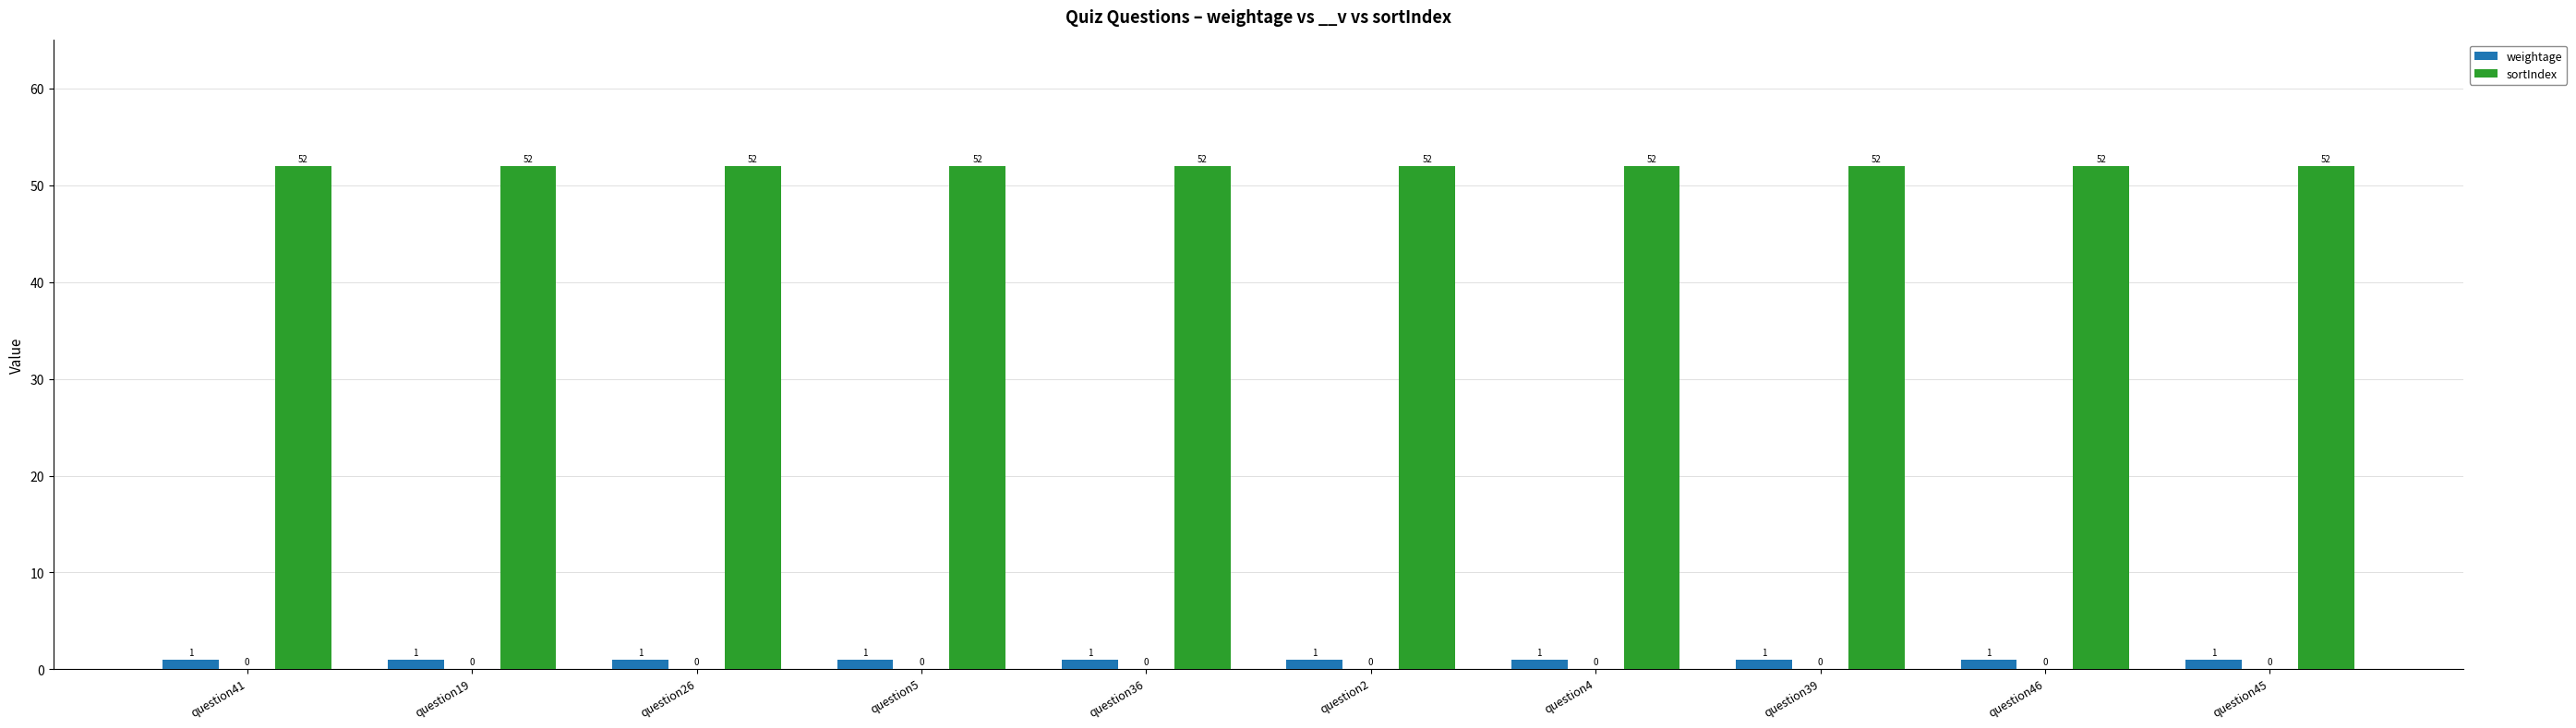

Rank the series at question46 from lowest to highest value.

weightage, sortIndex